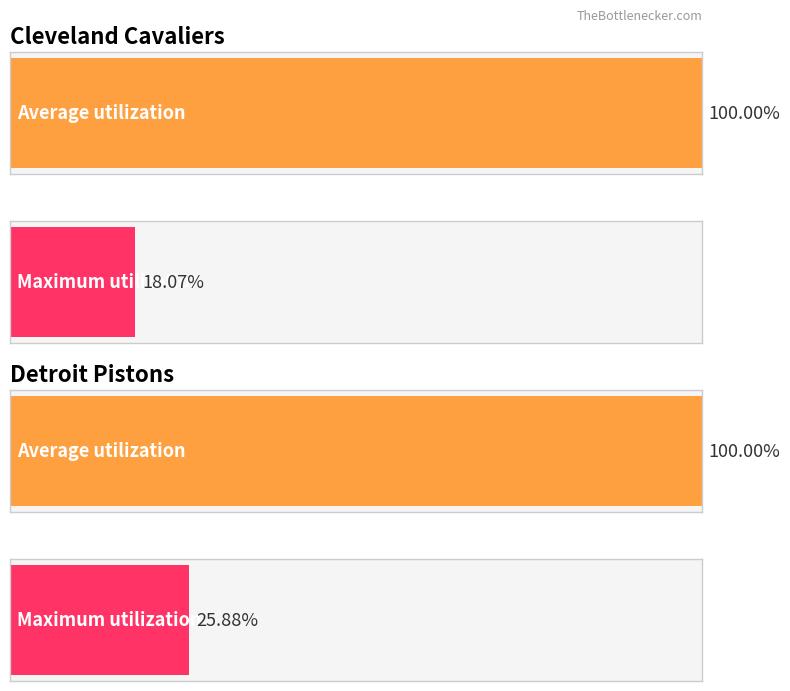

How many bars are there in each group?

2